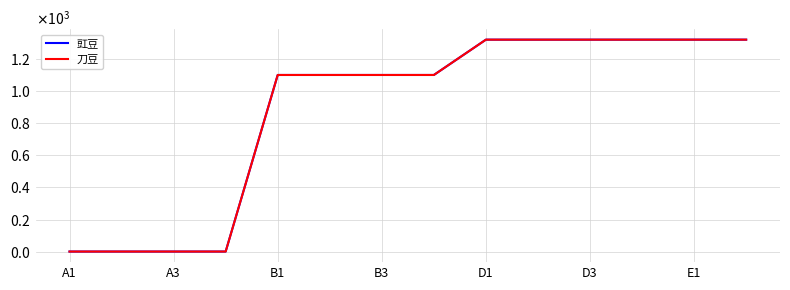

True or false: 豇豆 and 刀豆 cross at least once.

False